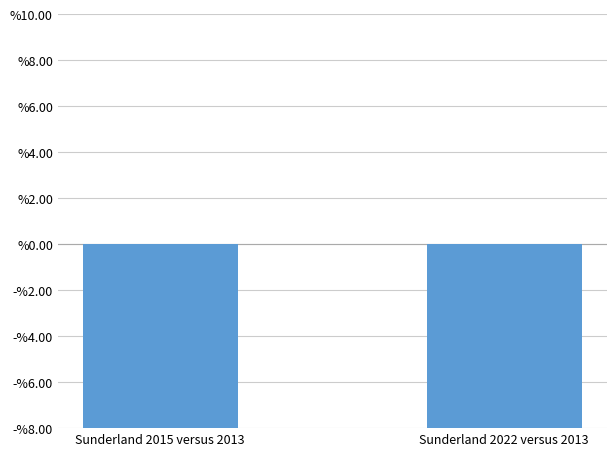

Read the value at Sunderland 2015 versus 2013.

-14.3